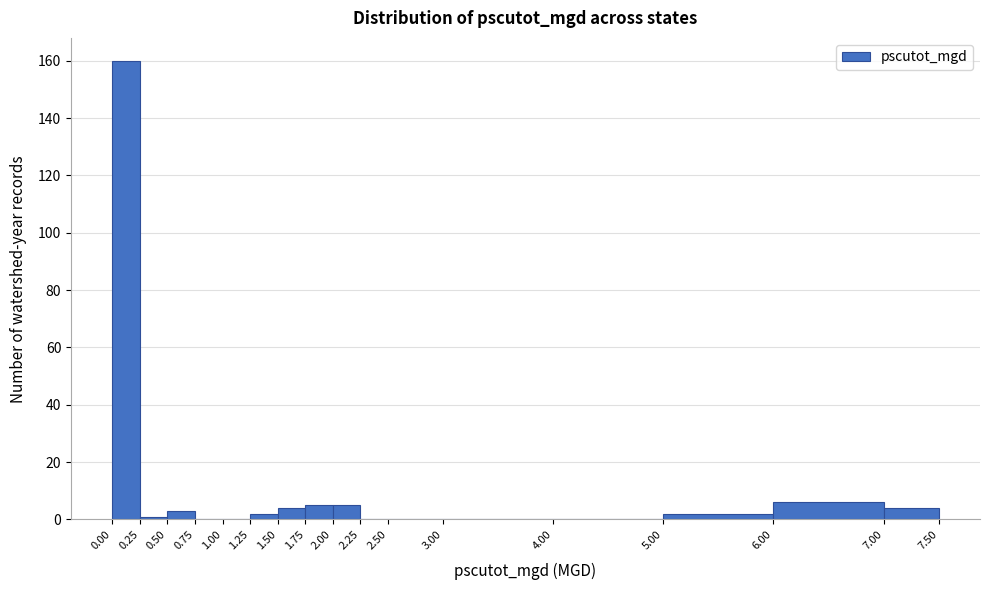

Reading left to right, list every bar in this chart as the range it spans on the x-axis followed by its height. The values are not printed on the chart, so give them approximately, as read against the axis.

0.00 to 0.25: 160
0.25 to 0.50: under 2
0.50 to 0.75: 4
0.75 to 1.00: 0
1.00 to 1.25: 0
1.25 to 1.50: 2
1.50 to 1.75: 4
1.75 to 2.00: 6
2.00 to 2.25: 6
2.25 to 2.50: 0
2.50 to 3.00: 0
3.00 to 4.00: 0
4.00 to 5.00: 0
5.00 to 6.00: 2
6.00 to 7.00: 6
7.00 to 7.50: 4